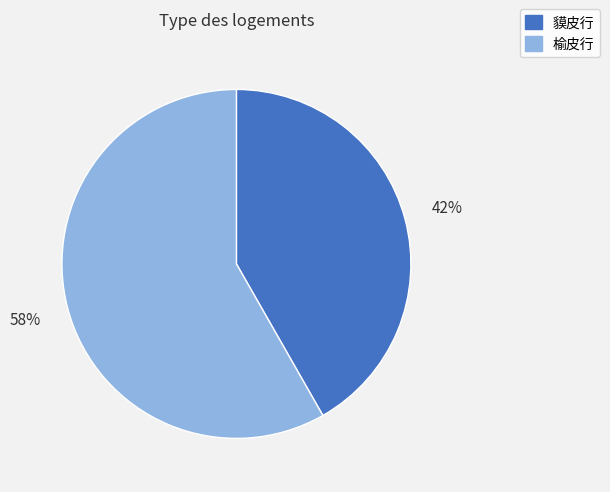

Which category accounts for the majority?

榆皮行